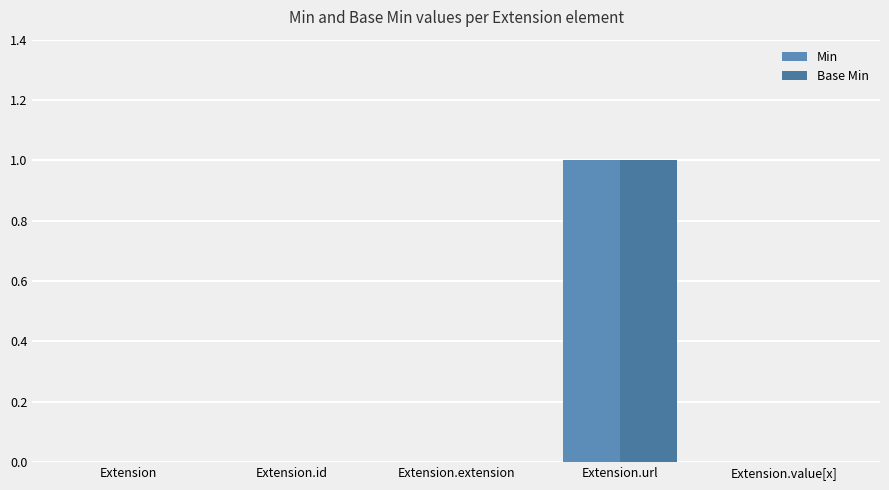

Are the bars grouped side by side (vs. stacked)?

Yes